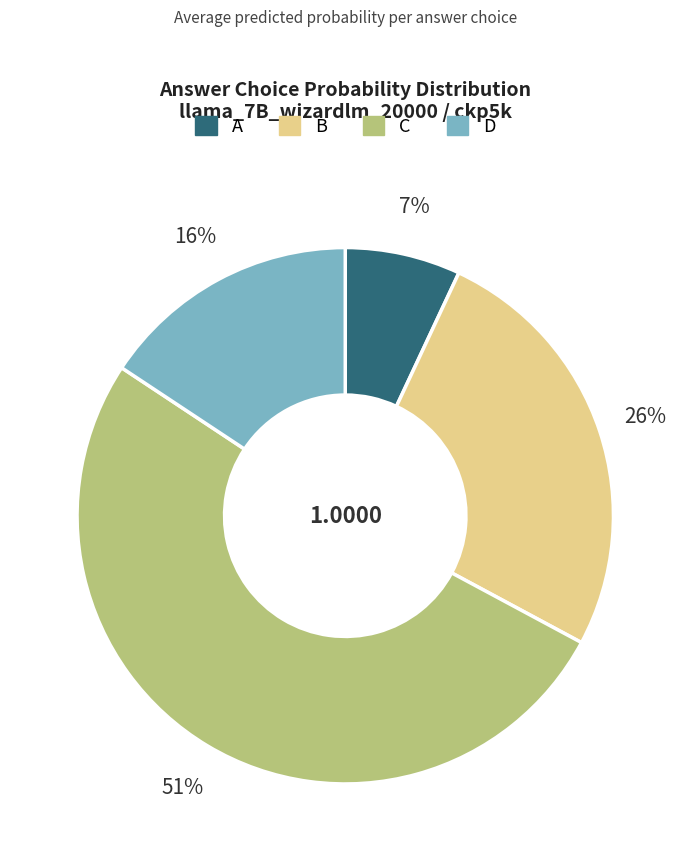

True or false: B accounts for 19% of the total.

False